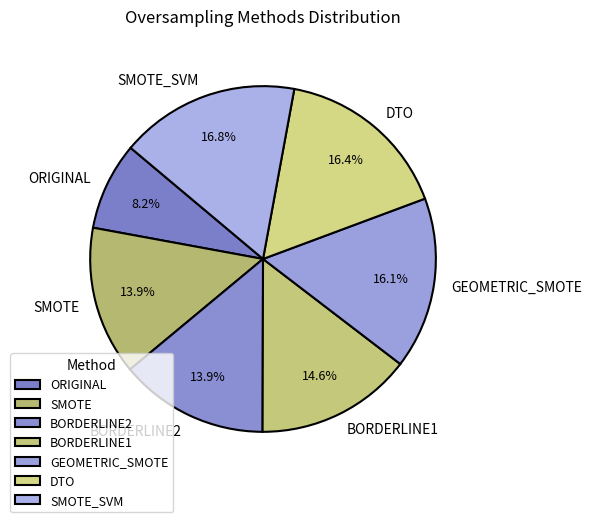

Which slice is the smallest?

ORIGINAL